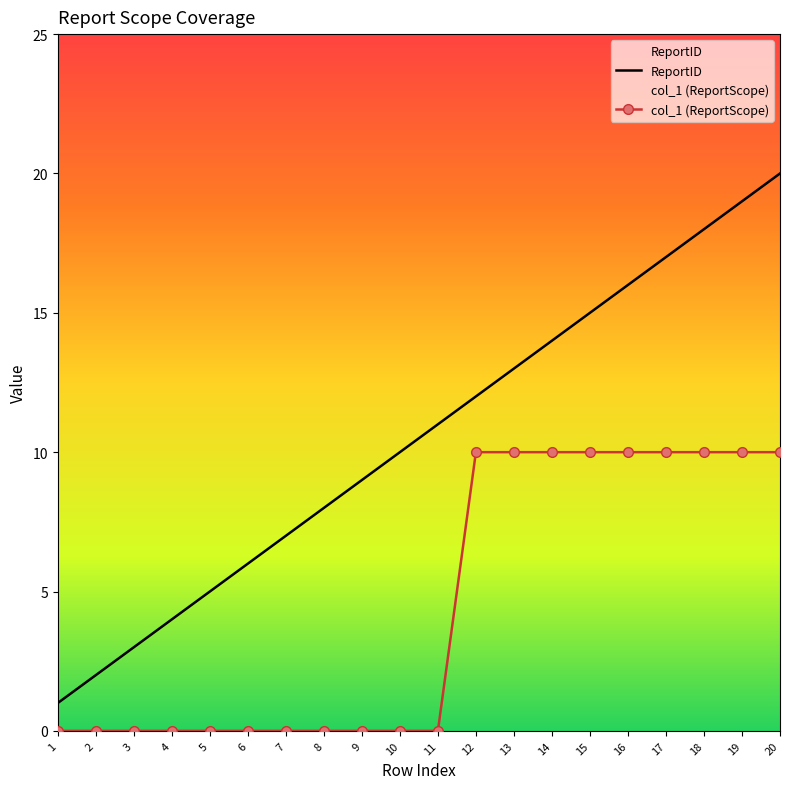

The value of col_1 at 15 is 10. True or false?

True